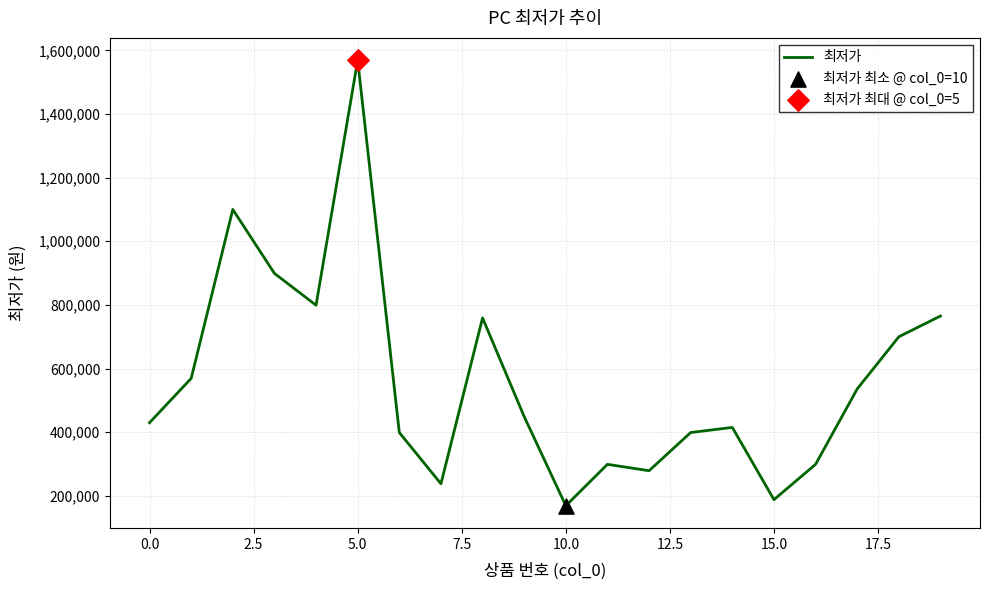

What is the difference between the maximum and minimum values?

1400000